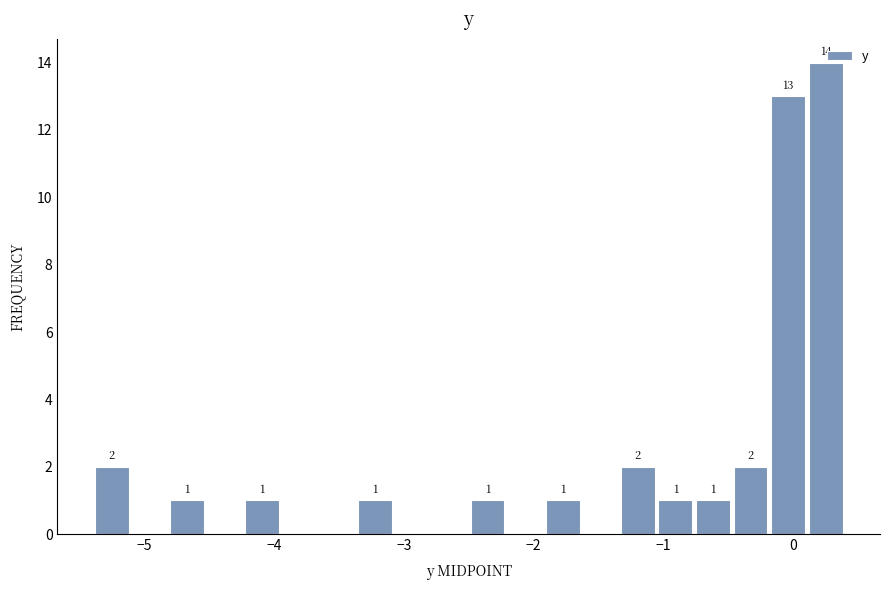

Read against the x-axis, roughly where is the centre of the tallest bar?

0.3